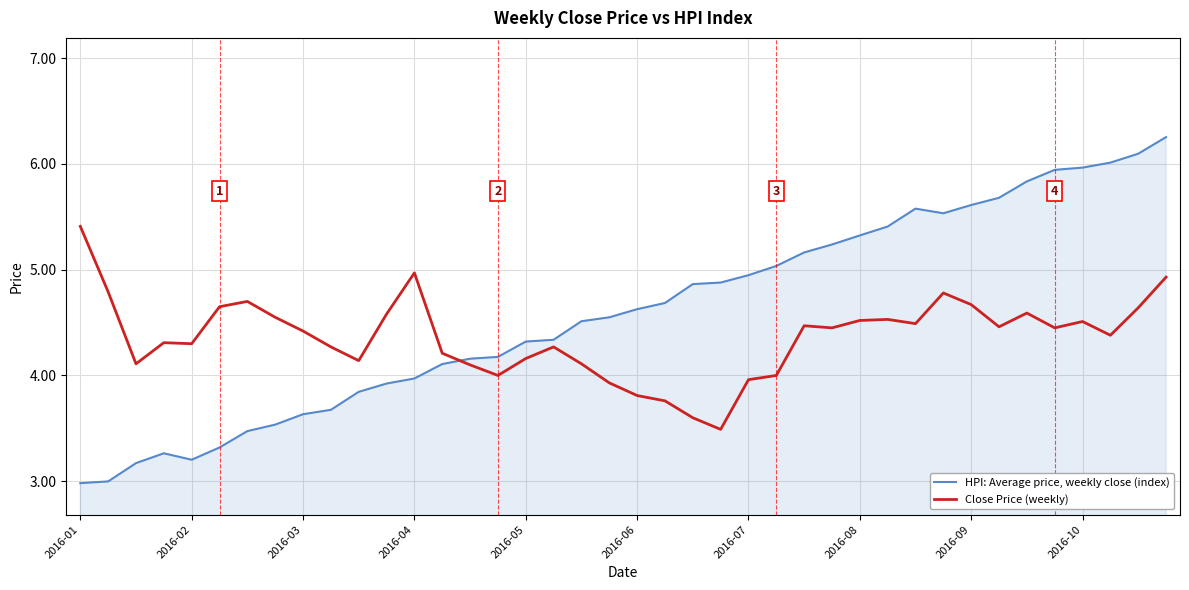

Which series has the largest total across all categories?

HPI: Average price, weekly close (index)